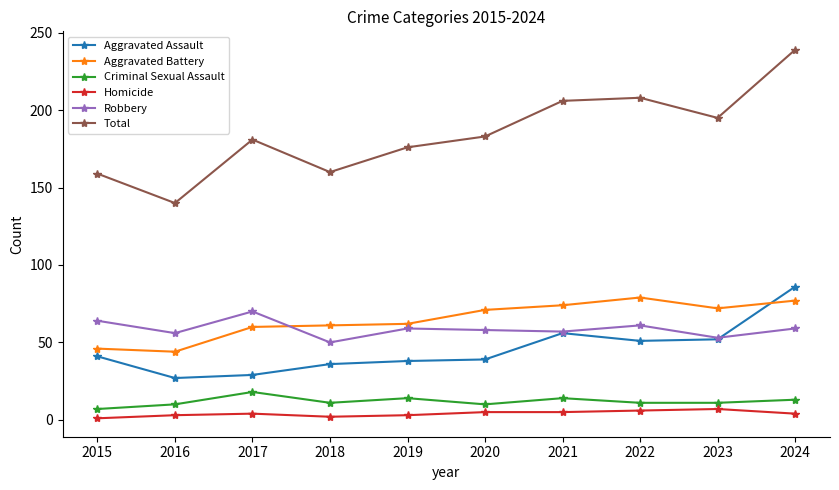

What is the spread (max minus min) of values at 2022?

202